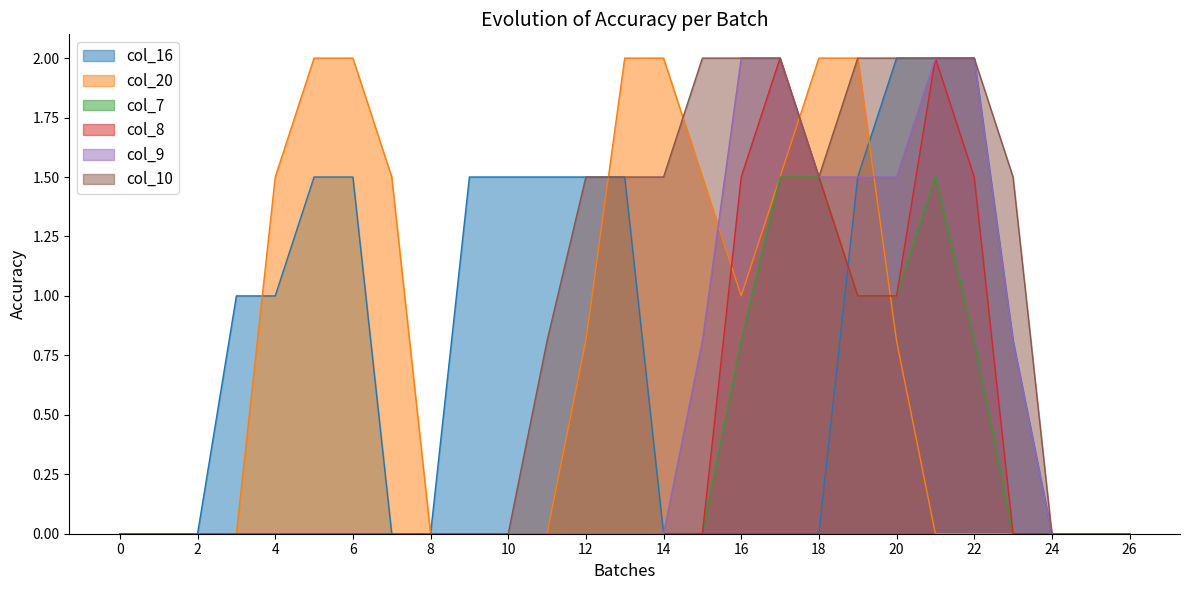

What is the difference between the maximum and minimum values in the col_7 series?

1.5